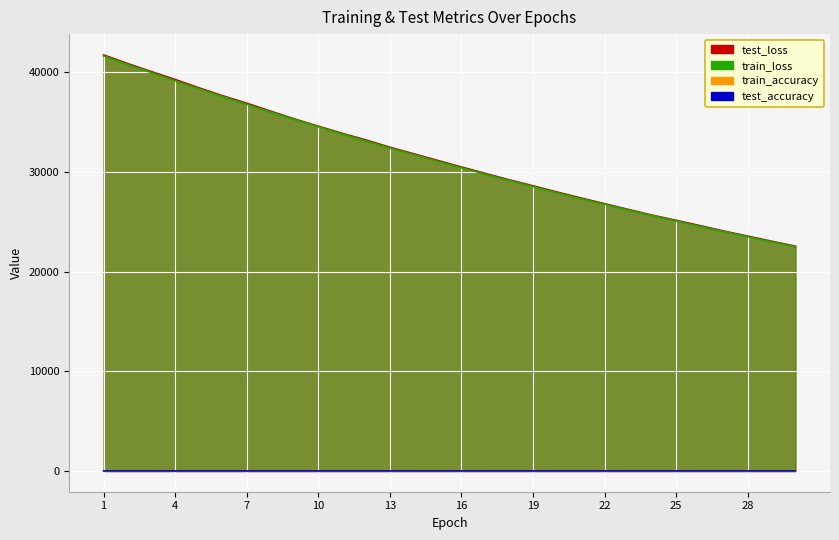

The value of train_loss at 2 is 40789.3. True or false?

True